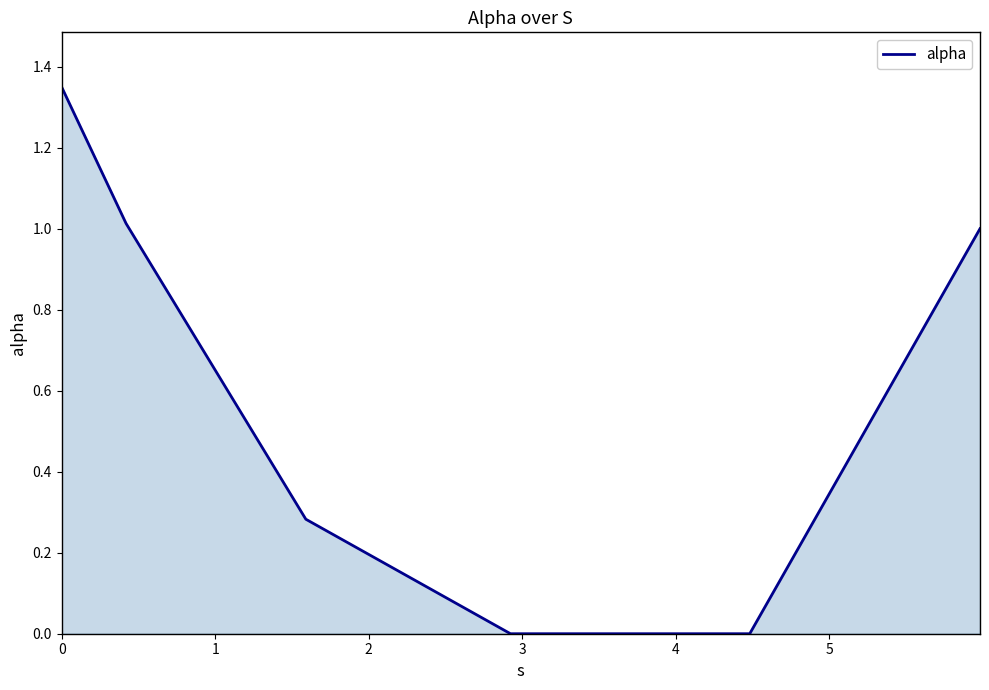

What is the sum of all values?

3.6